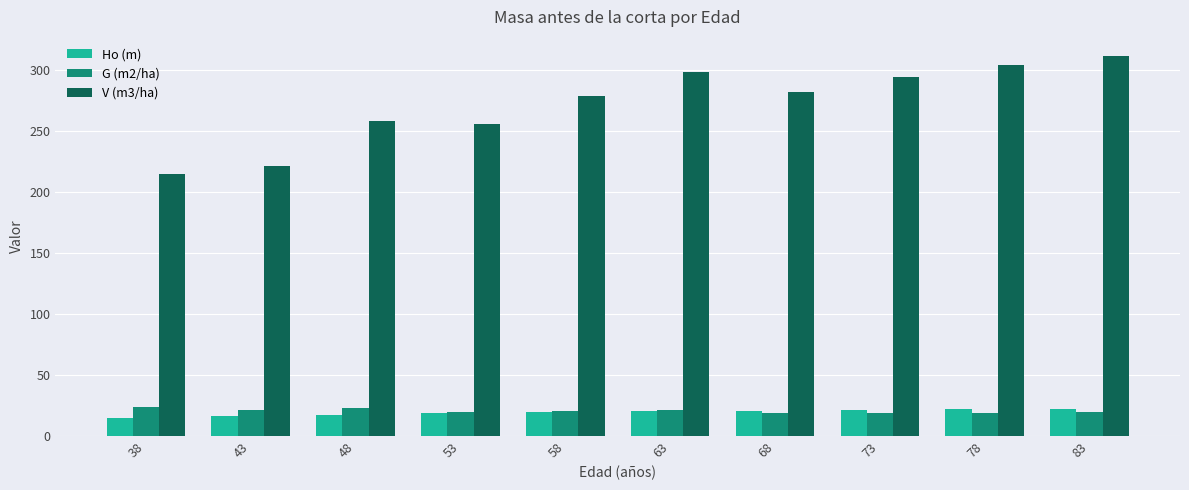

Which series changed the most between 38 and 78?

V (m3/ha)